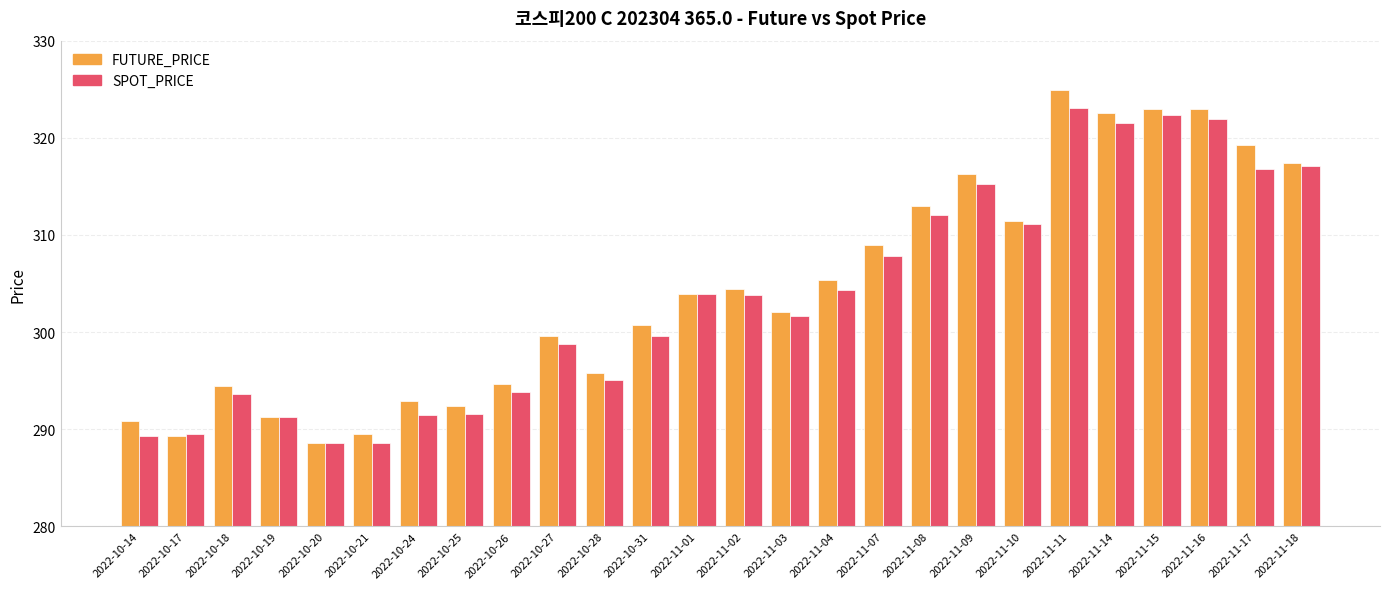

At 2022-11-15, list the series in order from smallest to largest.

SPOT_PRICE, FUTURE_PRICE